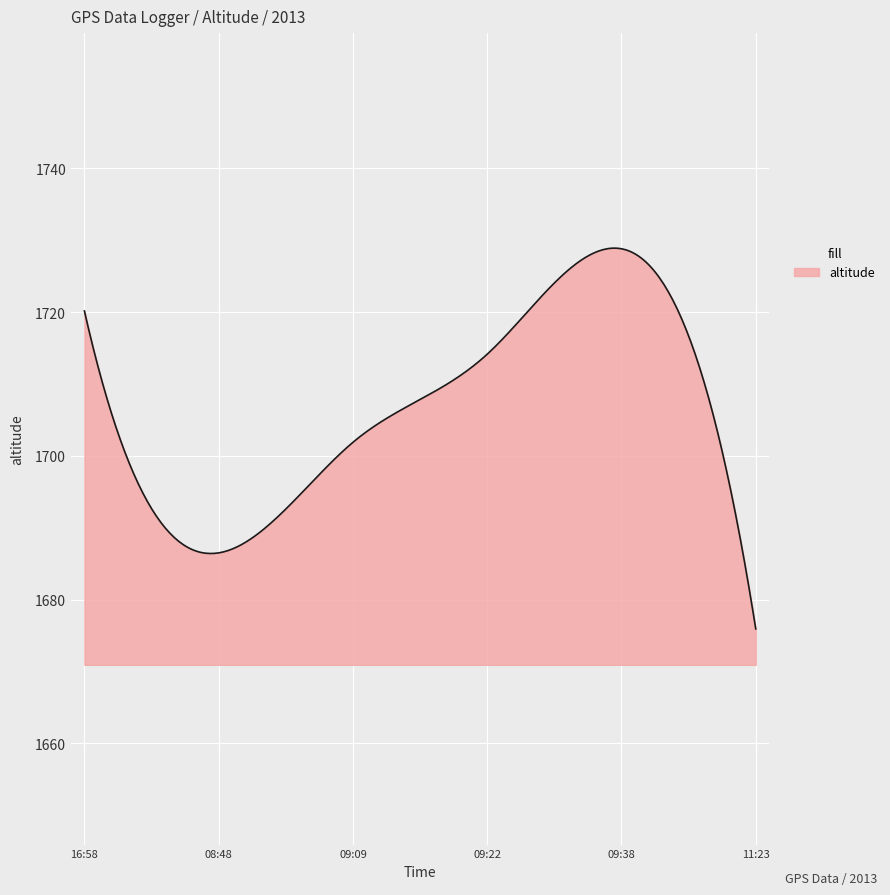

What is the difference between the maximum and minimum values?

53.0